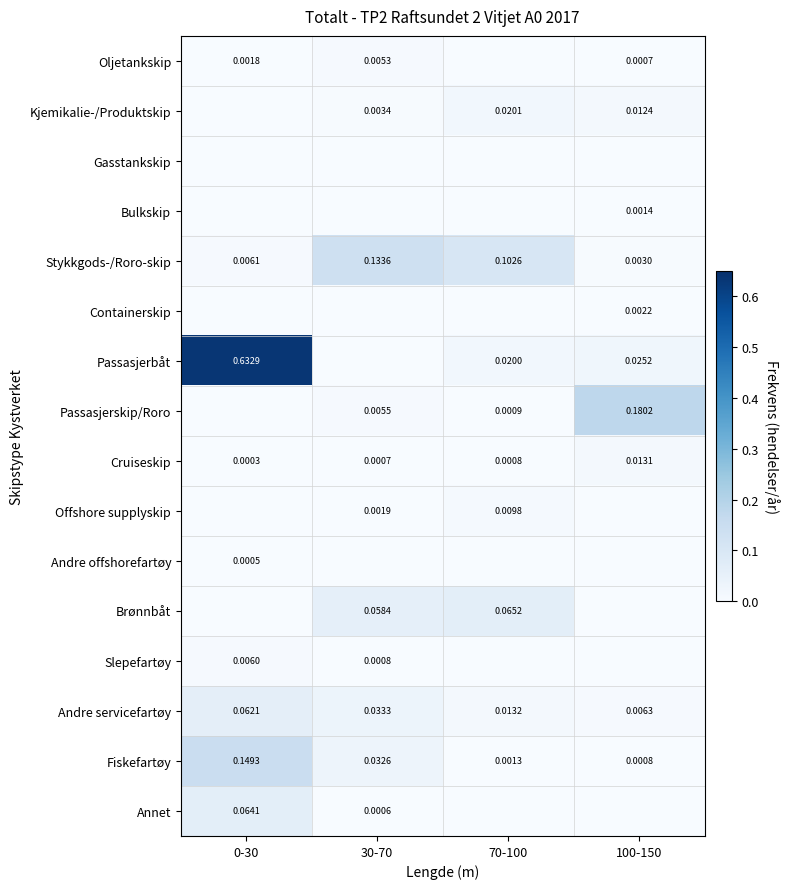

Which series has the largest total across all categories?

Passasjerbåt